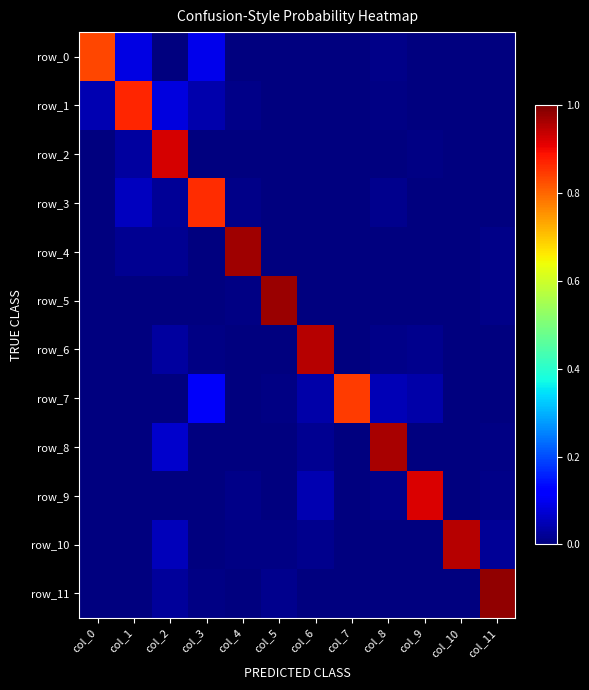

Reading right to left, list all the values displayed in this chart.

row_0: col_11=0.0	col_10=0.0	col_9=0.0	col_8=0.0	col_7=0.0	col_6=0.0	col_5=0.0	col_4=0.0	col_3=0.1	col_2=0.0	col_1=0.1	col_0=0.8
row_1: col_11=0.0	col_10=0.0	col_9=0.0	col_8=0.0	col_7=0.0	col_6=0.0	col_5=0.0	col_4=0.0	col_3=0.0	col_2=0.1	col_1=0.9	col_0=0.0
row_2: col_11=0.0	col_10=0.0	col_9=0.0	col_8=0.0	col_7=0.0	col_6=0.0	col_5=0.0	col_4=0.0	col_3=0.0	col_2=0.9	col_1=0.0	col_0=0.0
row_3: col_11=0.0	col_10=0.0	col_9=0.0	col_8=0.0	col_7=0.0	col_6=0.0	col_5=0.0	col_4=0.0	col_3=0.9	col_2=0.0	col_1=0.1	col_0=0.0
row_4: col_11=0.0	col_10=0.0	col_9=0.0	col_8=0.0	col_7=0.0	col_6=0.0	col_5=0.0	col_4=1.0	col_3=0.0	col_2=0.0	col_1=0.0	col_0=0.0
row_5: col_11=0.0	col_10=0.0	col_9=0.0	col_8=0.0	col_7=0.0	col_6=0.0	col_5=1.0	col_4=0.0	col_3=0.0	col_2=0.0	col_1=0.0	col_0=0.0
row_6: col_11=0.0	col_10=0.0	col_9=0.0	col_8=0.0	col_7=0.0	col_6=1.0	col_5=0.0	col_4=0.0	col_3=0.0	col_2=0.0	col_1=0.0	col_0=0.0
row_7: col_11=0.0	col_10=0.0	col_9=0.0	col_8=0.0	col_7=0.8	col_6=0.0	col_5=0.0	col_4=0.0	col_3=0.1	col_2=0.0	col_1=0.0	col_0=0.0
row_8: col_11=0.0	col_10=0.0	col_9=0.0	col_8=1.0	col_7=0.0	col_6=0.0	col_5=0.0	col_4=0.0	col_3=0.0	col_2=0.1	col_1=0.0	col_0=0.0
row_9: col_11=0.0	col_10=0.0	col_9=0.9	col_8=0.0	col_7=0.0	col_6=0.0	col_5=0.0	col_4=0.0	col_3=0.0	col_2=0.0	col_1=0.0	col_0=0.0
row_10: col_11=0.0	col_10=1.0	col_9=0.0	col_8=0.0	col_7=0.0	col_6=0.0	col_5=0.0	col_4=0.0	col_3=0.0	col_2=0.1	col_1=0.0	col_0=0.0
row_11: col_11=1.0	col_10=0.0	col_9=0.0	col_8=0.0	col_7=0.0	col_6=0.0	col_5=0.0	col_4=0.0	col_3=0.0	col_2=0.0	col_1=0.0	col_0=0.0